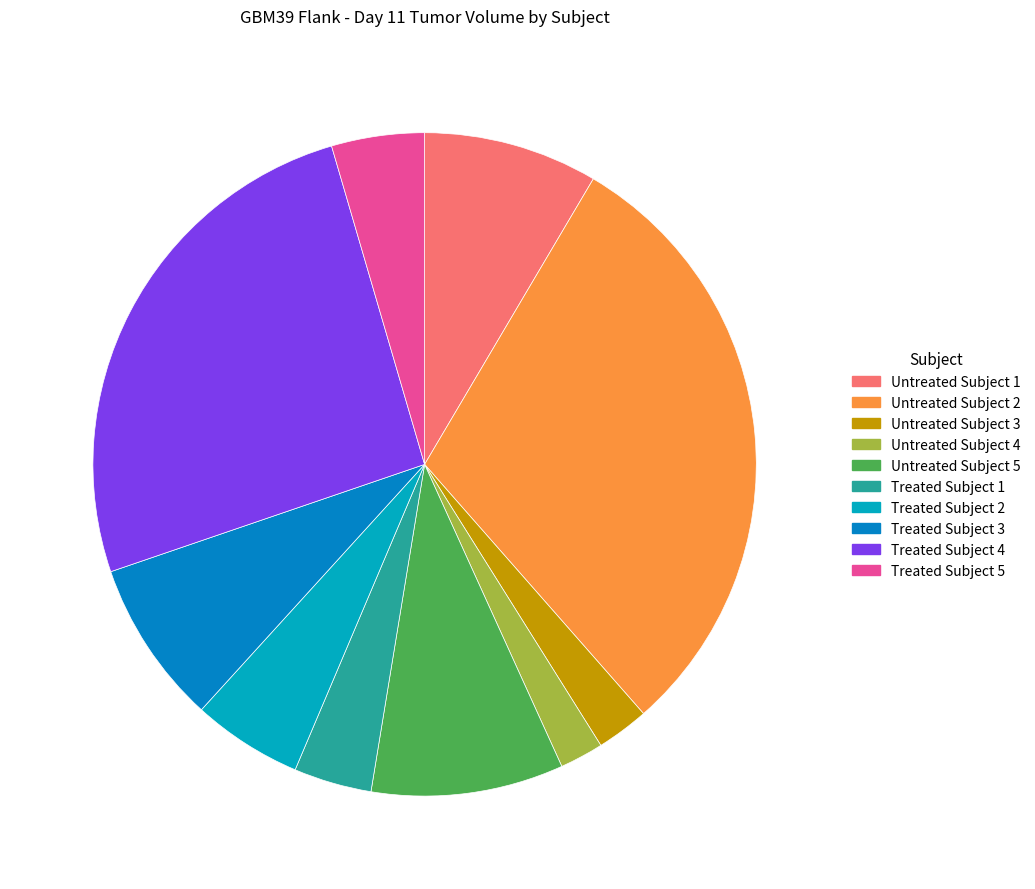

Is it true that Untreated Subject 2 is 30% of the pie?

True